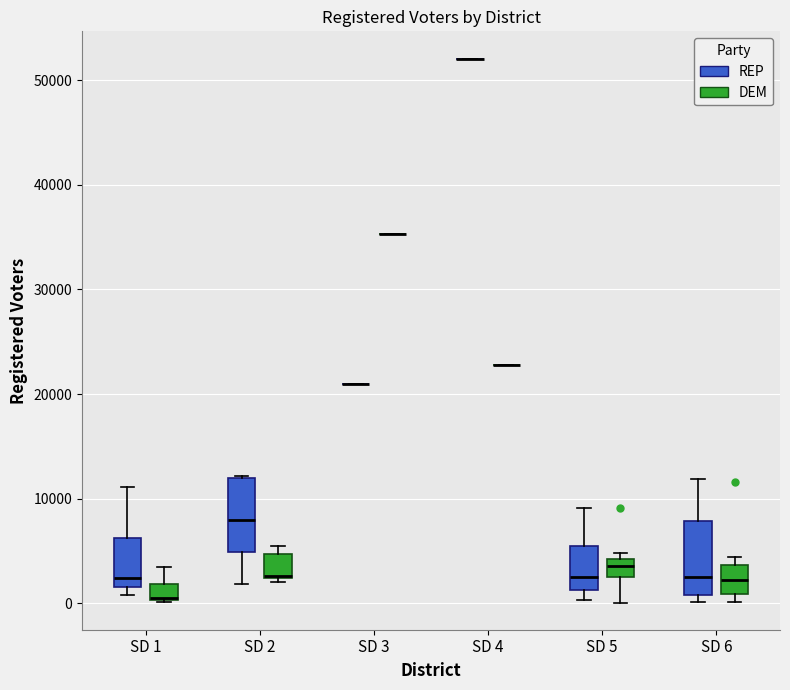

Reading left to right, read every box against the y-axis: the position of its median line, the range the box covers, and the ends of its whiskers. The values are not printed on the chart, so give them approximately, as read against the axis.

SD 1 (REP): median 2000 (just above the box's lower edge), box 2000 to 6000, whiskers 1000 to 11000
SD 1 (DEM): median 0 (drawn on the box's lower edge), box 0 to 2000, whiskers 0 to 4000
SD 2 (REP): median 8000, box 5000 to 12000, whiskers 2000 to 12000
SD 2 (DEM): median 3000 (drawn on the box's lower edge), box 2000 to 5000, whiskers 2000 (just below the box's lower edge) to 6000
SD 3 (REP): box collapsed to a line at 21000, whiskers 21000 to 21000
SD 3 (DEM): box collapsed to a line at 35000, whiskers 35000 to 35000
SD 4 (REP): box collapsed to a line at 52000, whiskers 52000 to 52000
SD 4 (DEM): box collapsed to a line at 23000, whiskers 23000 to 23000
SD 5 (REP): median 3000, box 1000 to 6000, whiskers 0 to 9000
SD 5 (DEM): median 4000 (inside the box), box 3000 to 4000, whiskers 0 to 5000
SD 6 (REP): median 3000, box 1000 to 8000, whiskers 0 to 12000
SD 6 (DEM): median 2000, box 1000 to 4000, whiskers 0 to 4000 (just above the box's upper edge)